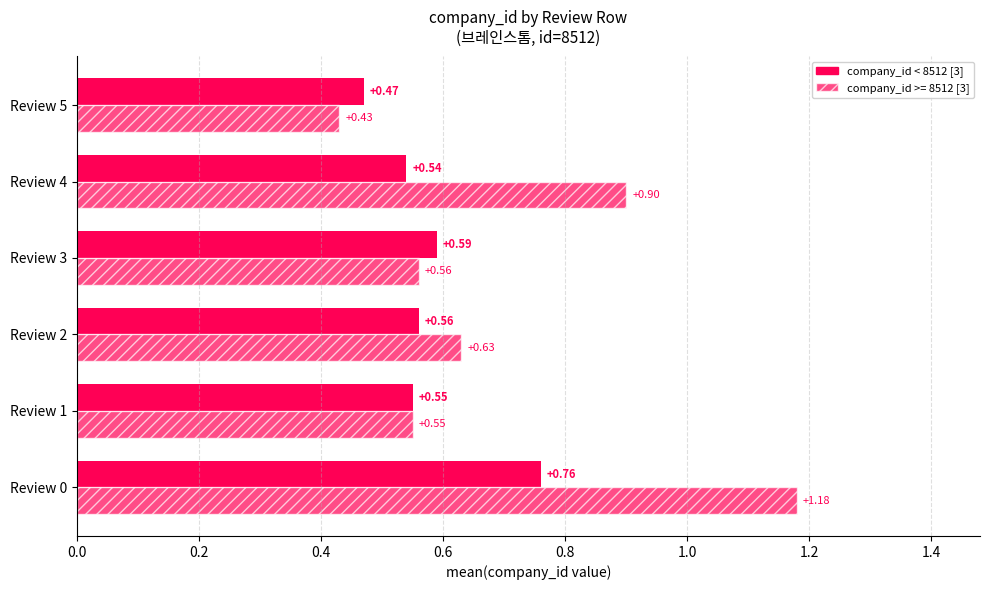

Count the number of data series in this chart.

2